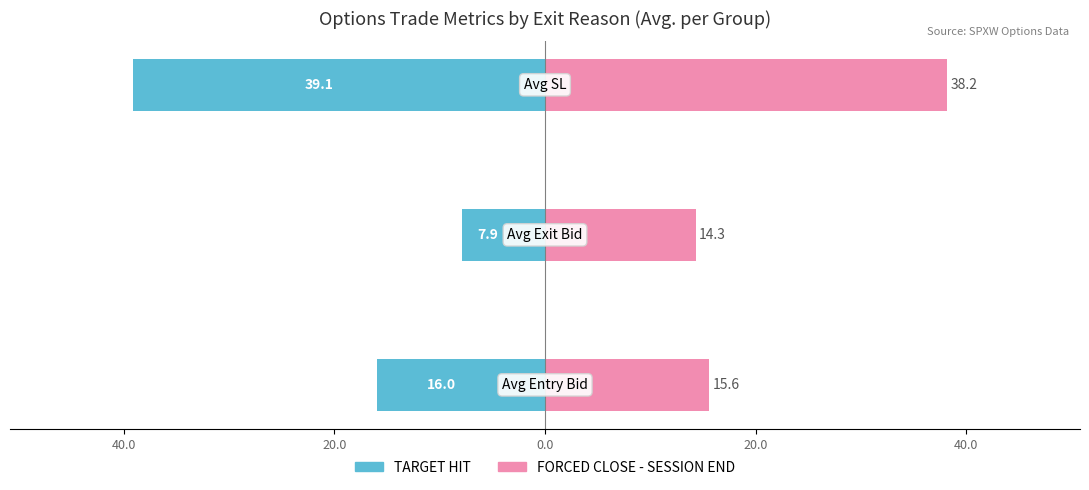

What are all the series names shown in the legend?

TARGET HIT, FORCED CLOSE - SESSION END